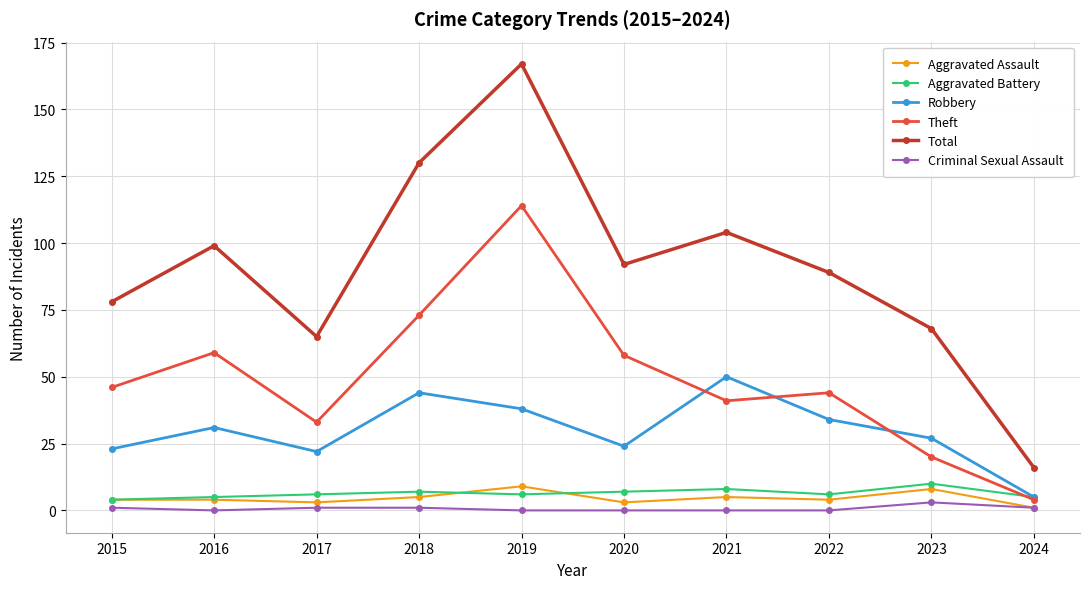

Between 2016 and 2017, which series saw the biggest shift?

Total